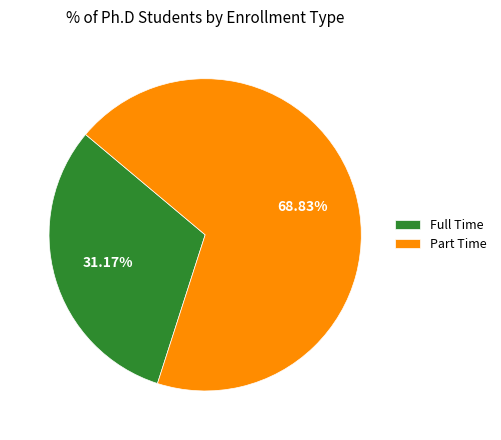

True or false: Full Time accounts for 31% of the total.

True